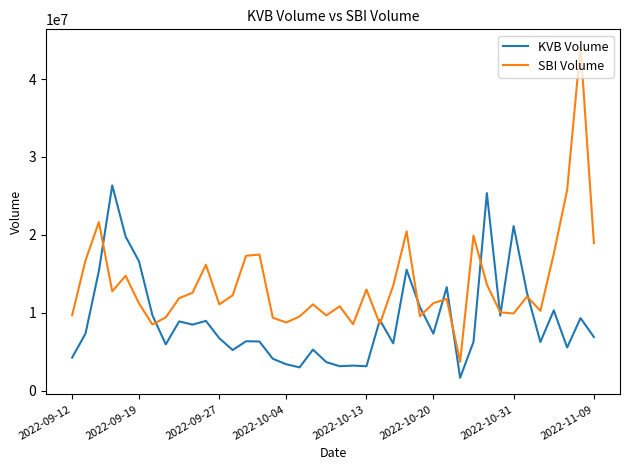

What is the maximum value shown in the chart?

44265903